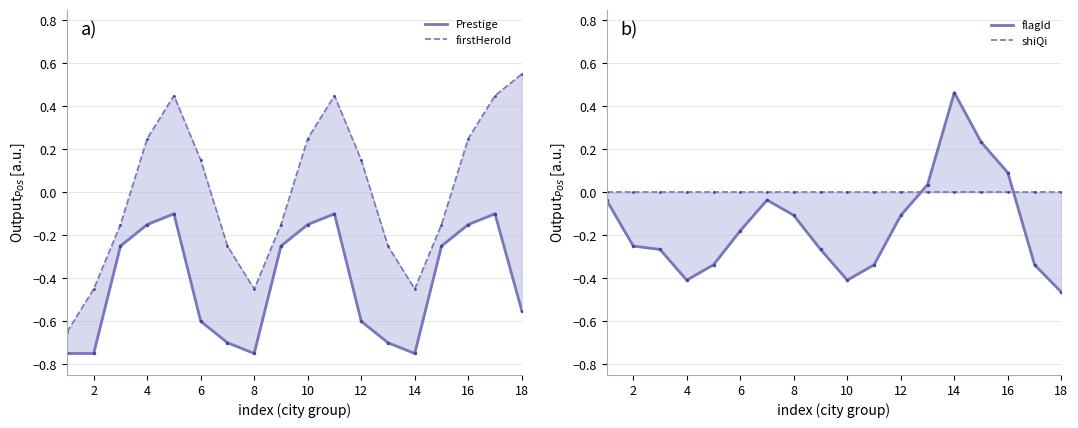

Which has a higher value, 16 or 8?

16